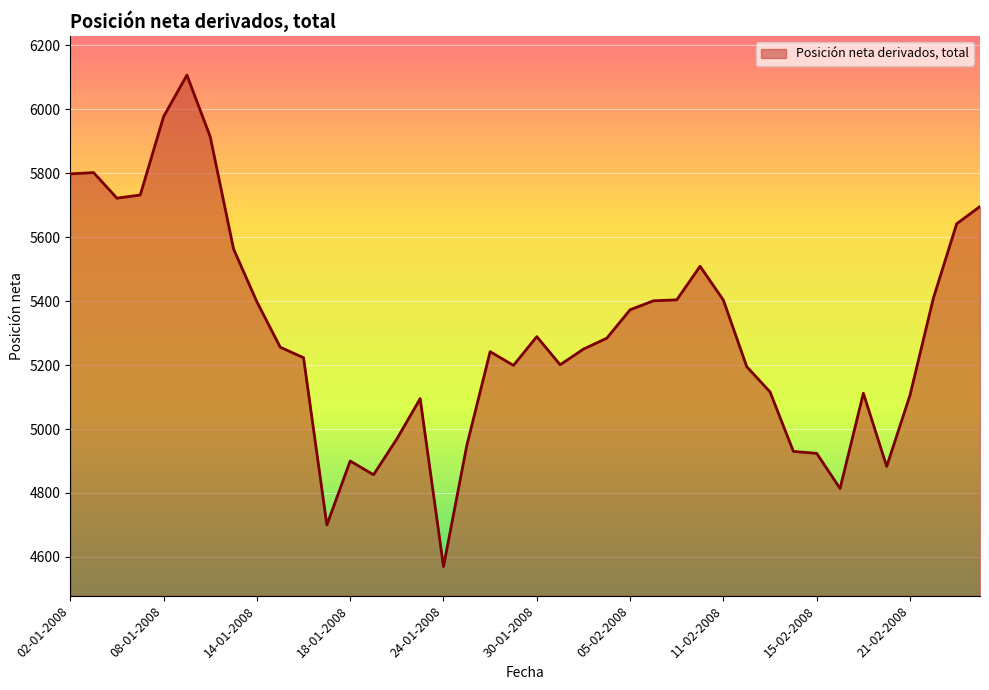

What is the difference between the maximum and minimum values?

1537